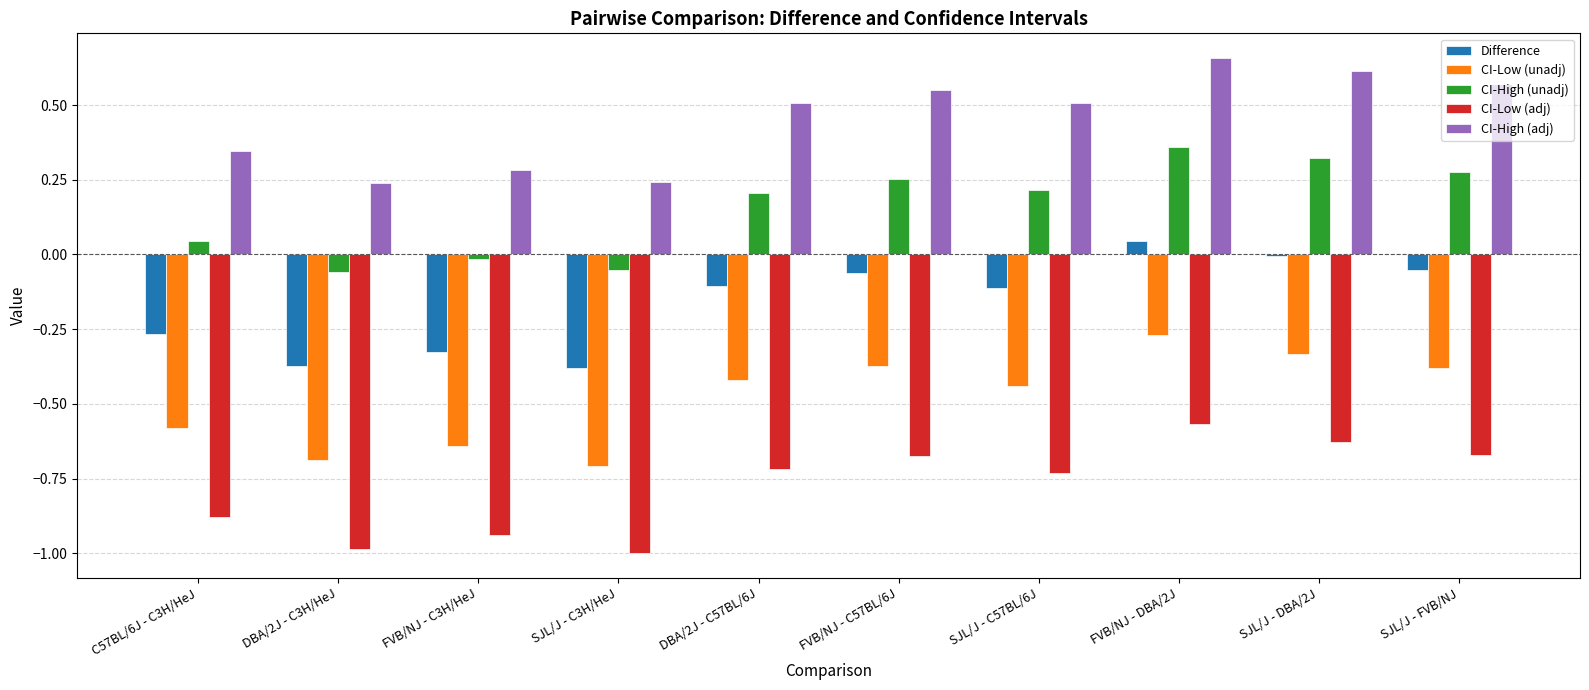

Which category has the highest value across all series?

FVB/NJ - DBA/2J